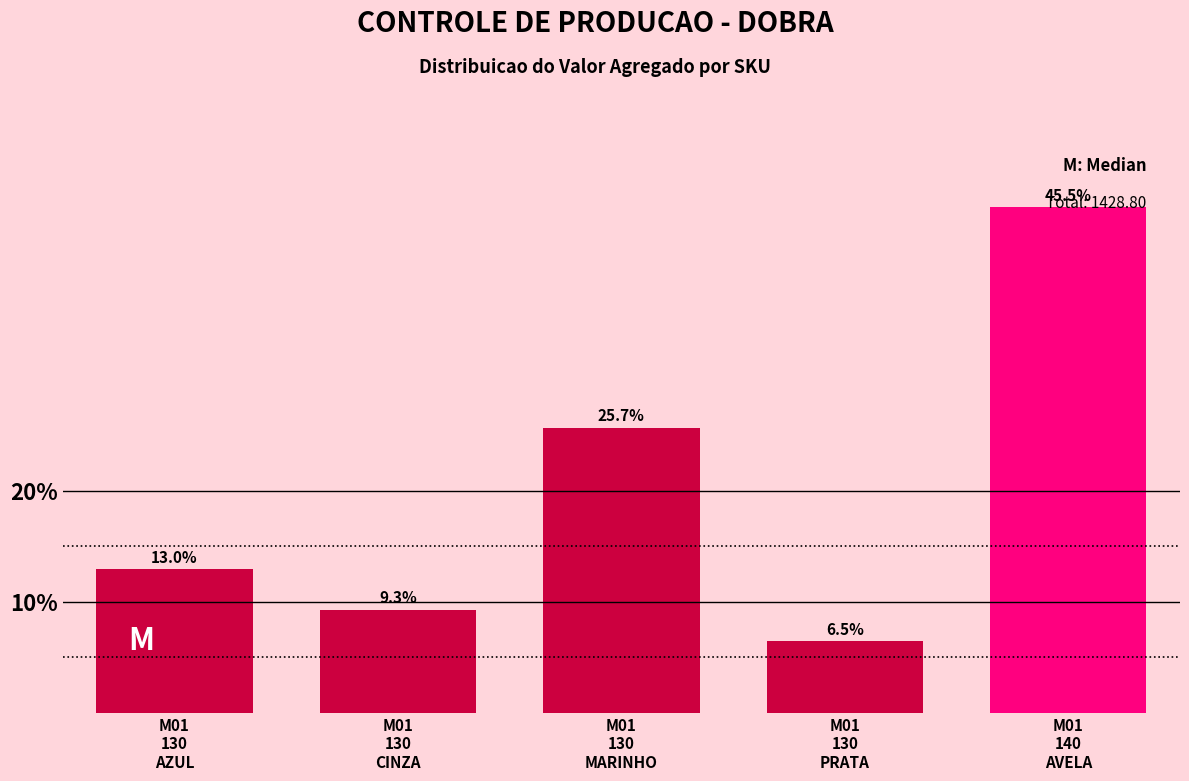

What is the average value?

20.0